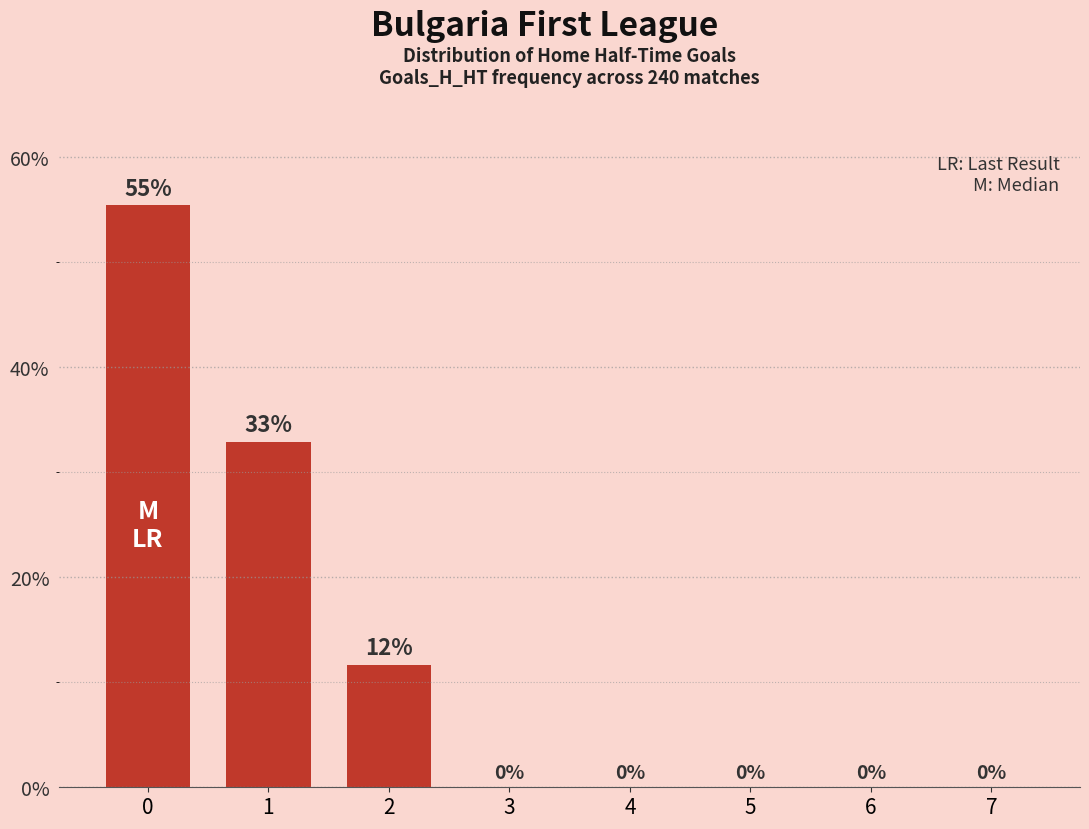

What is the difference between the values at 7 and 0?

55.4